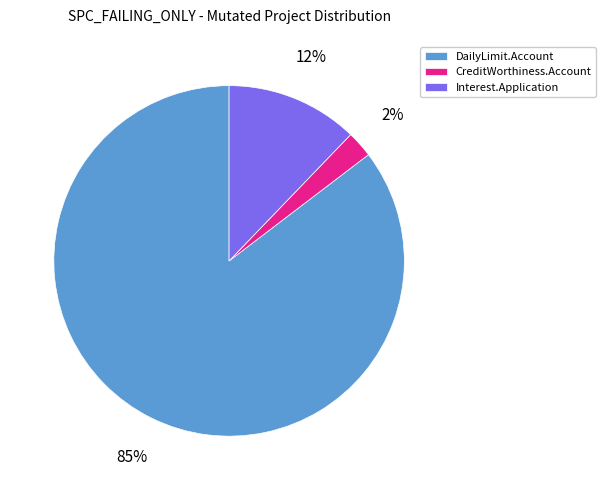

True or false: Interest.Application accounts for 2% of the total.

False